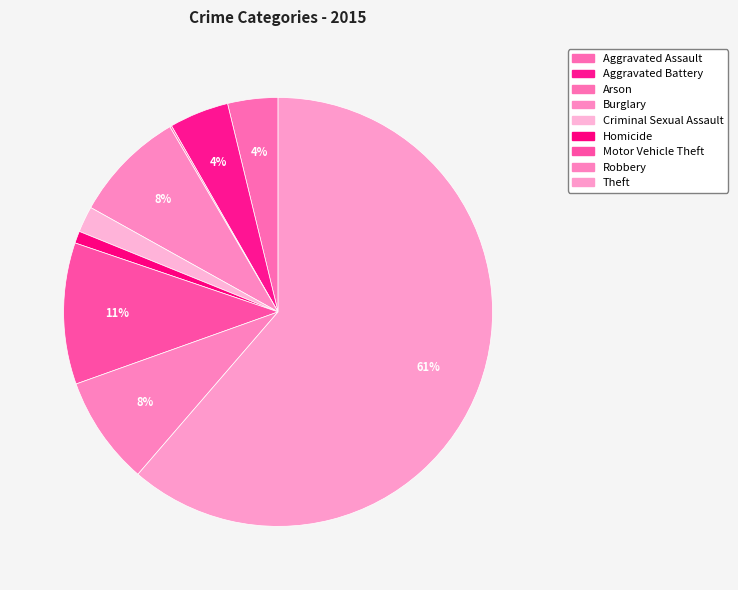

What is the total percentage of Homicide and Aggravated Assault?

4.7%